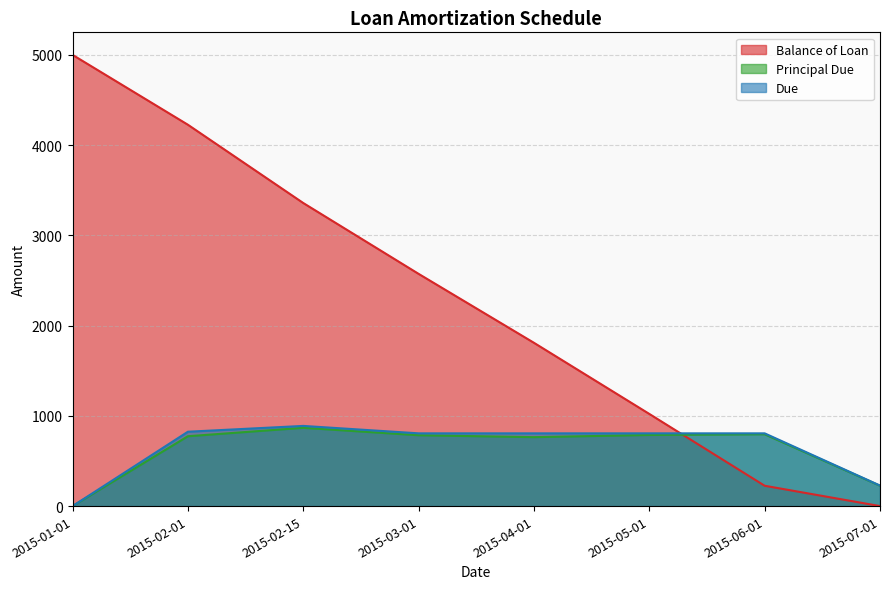

Between 2015-02-15 and 2015-07-01, which is larger?

2015-02-15